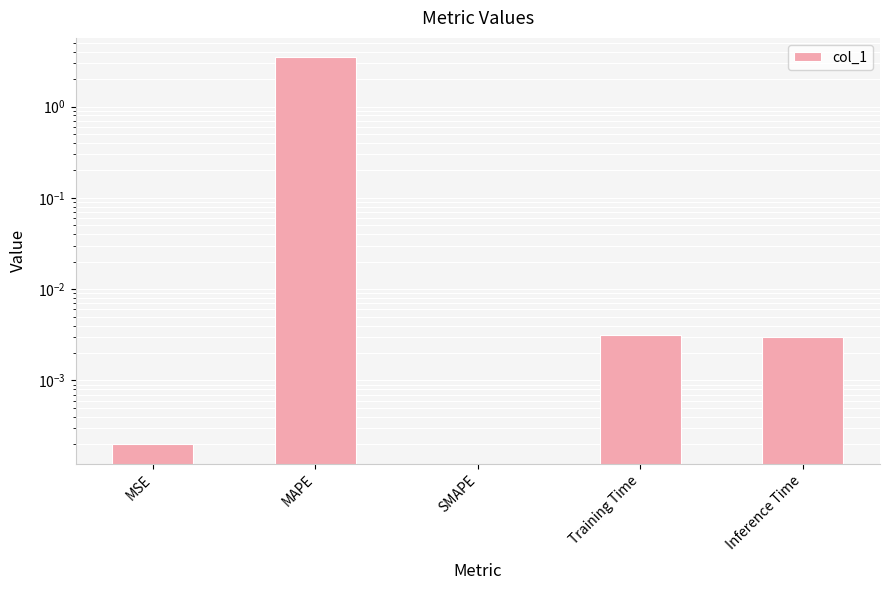

Does the chart contain stacked bars?

No